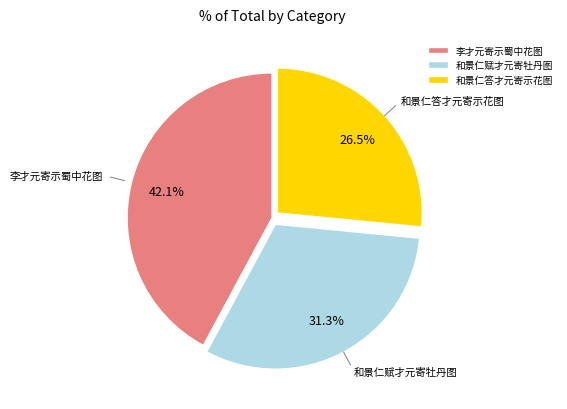

Which has a higher value, 李才元寄示蜀中花图 or 和景仁赋才元寄牡丹图?

李才元寄示蜀中花图